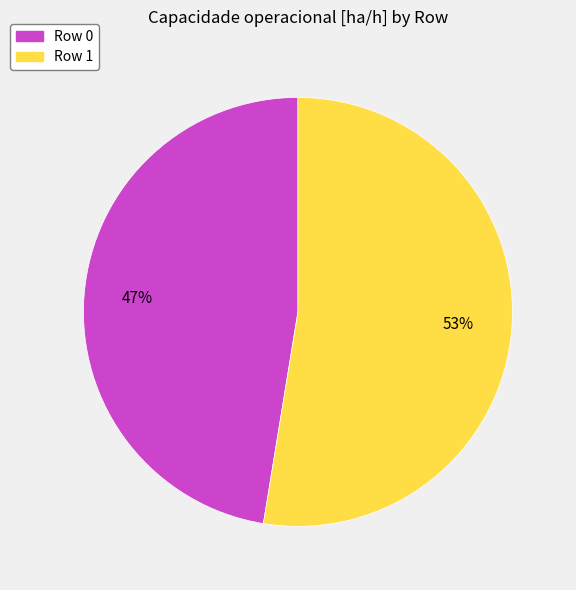

To the nearest percent, what is the average slice percentage?

50%